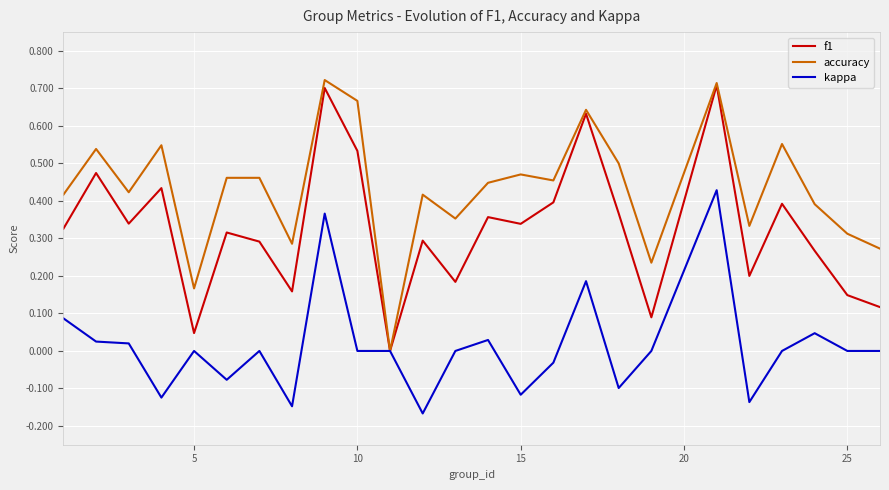

Which series has the widest spread of values?

accuracy